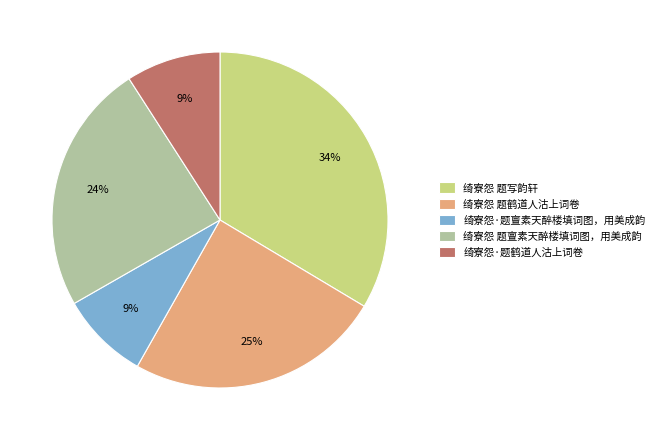

To the nearest percent, what portion does 绮寮怨·题亶素天醉楼填词图，用美成韵 represent?

9%